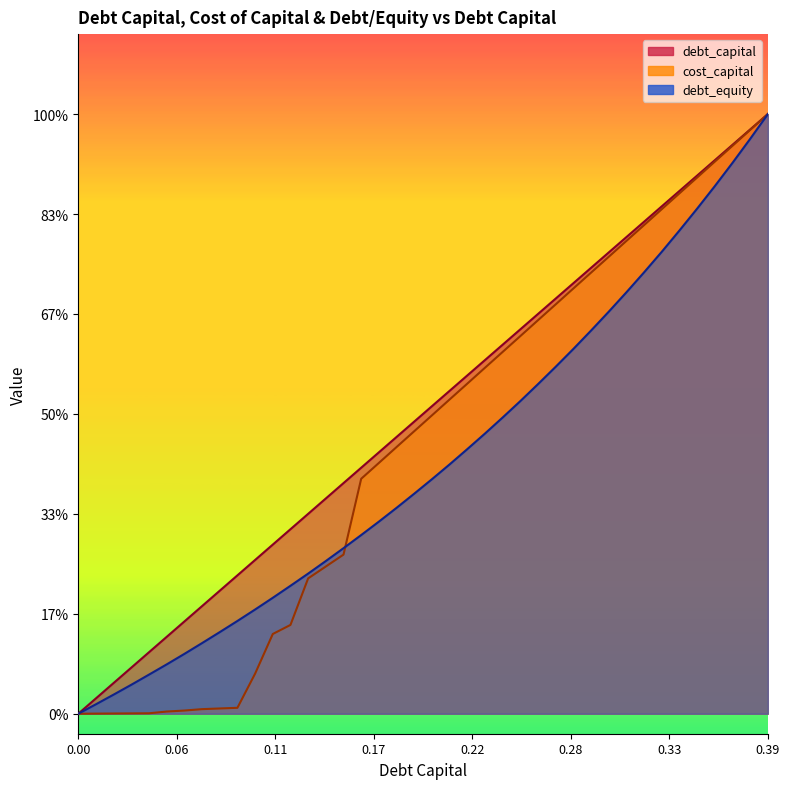

True or false: debt_equity and debt_capital intersect in this chart.

False